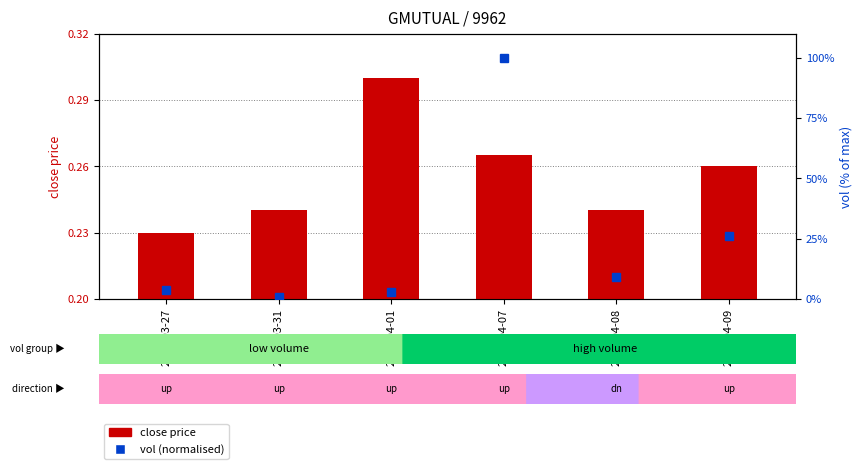

Is it true that vol (normalised) equals 134.6 at 2020-04-07?

False